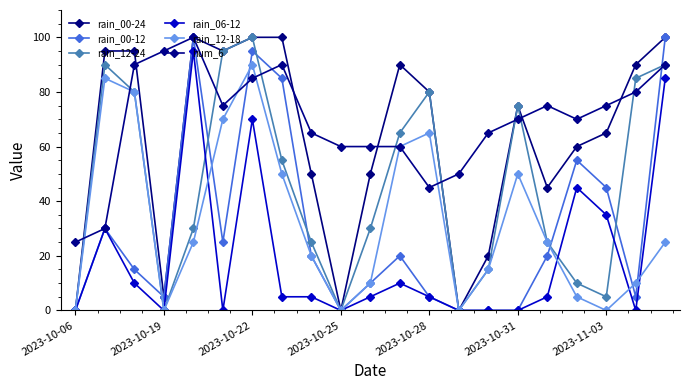

Does the chart have visible grid lines?

No